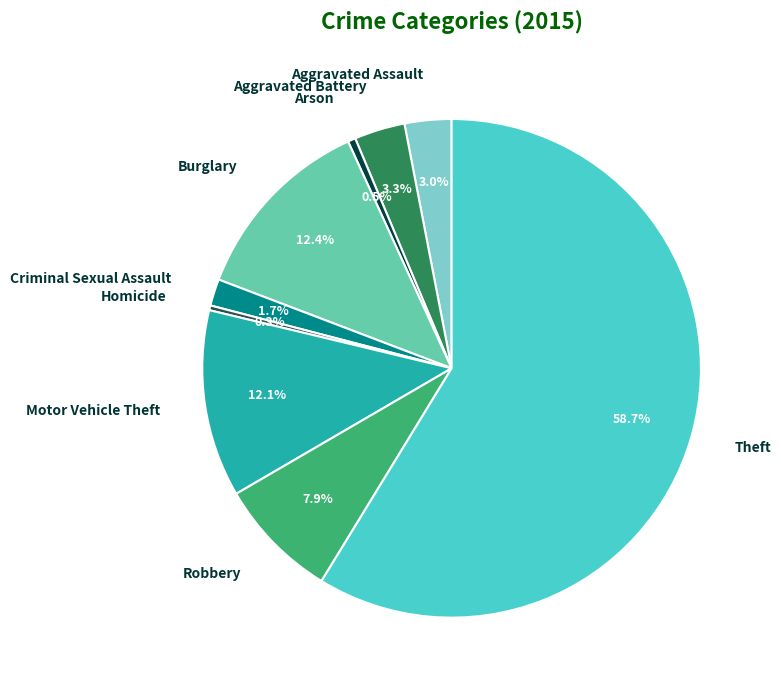

To the nearest percent, what is the difference between the largest and smallest slice percentages?

58%